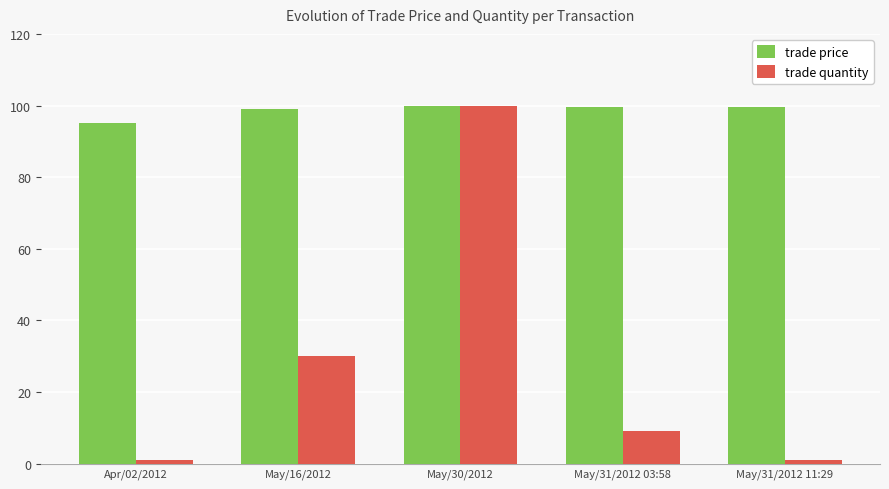

What is the average value of the trade quantity series?

28.2